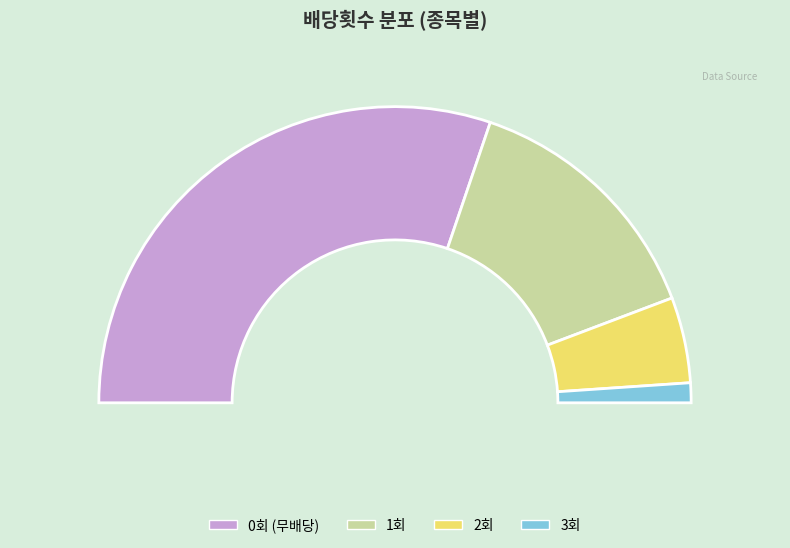

What percentage is the 0 slice, to the nearest percent?

60%